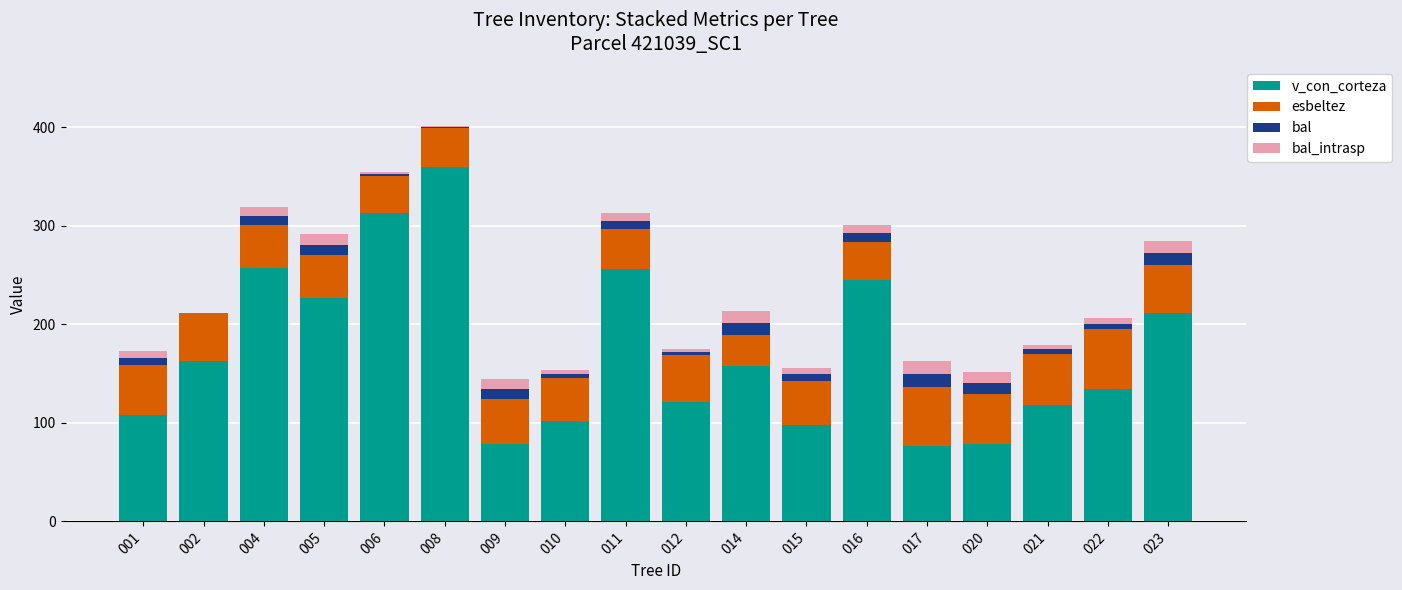

Count the number of data series in this chart.

4